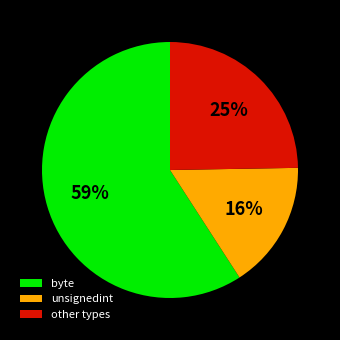

To the nearest percent, what is the difference between the largest and smallest slice percentages?

43%